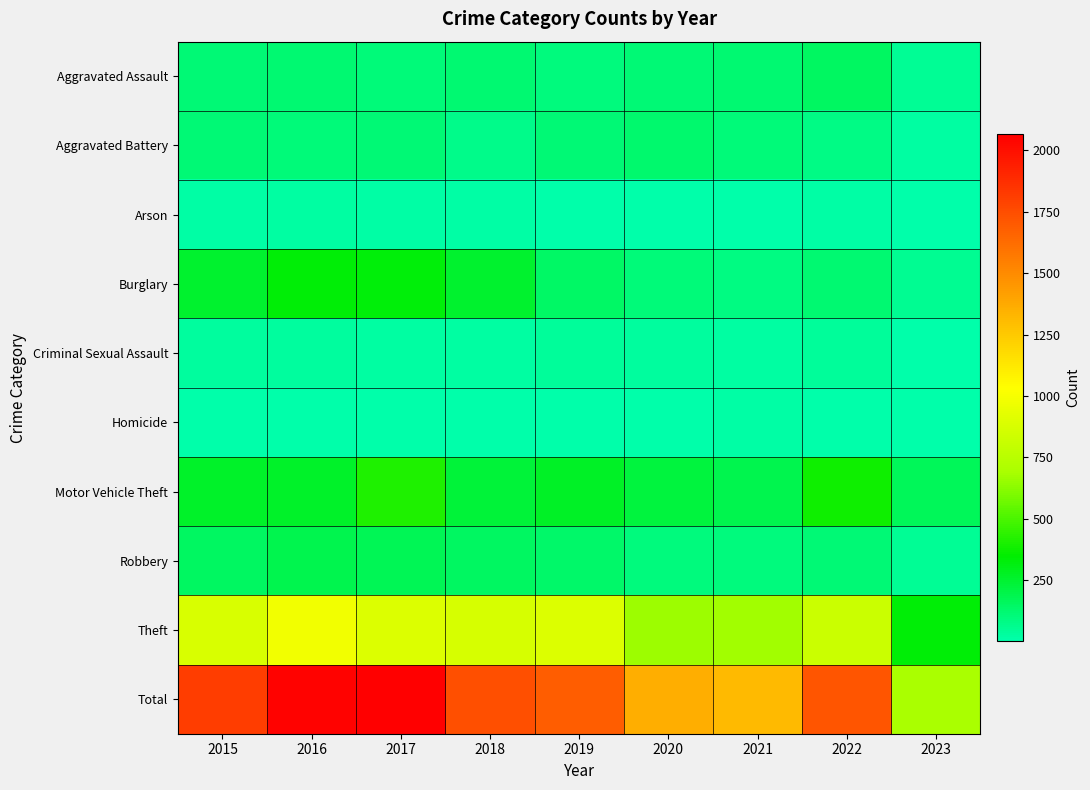

At which category is the sum across all series the highest?

2017